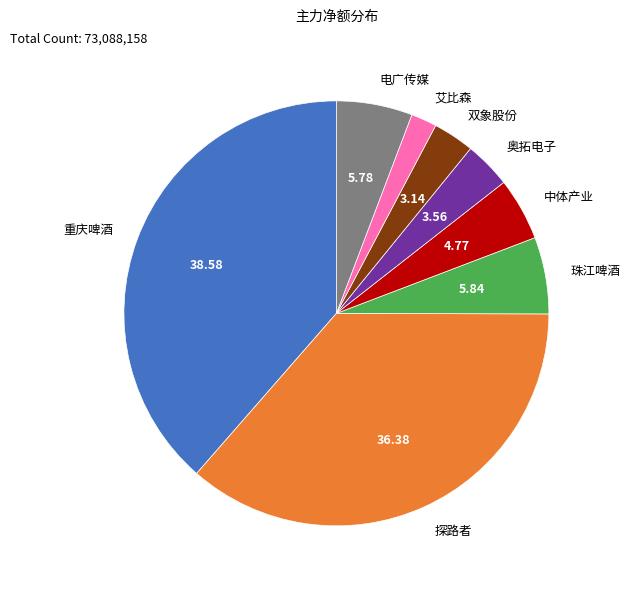

Which slice is the smallest?

艾比森